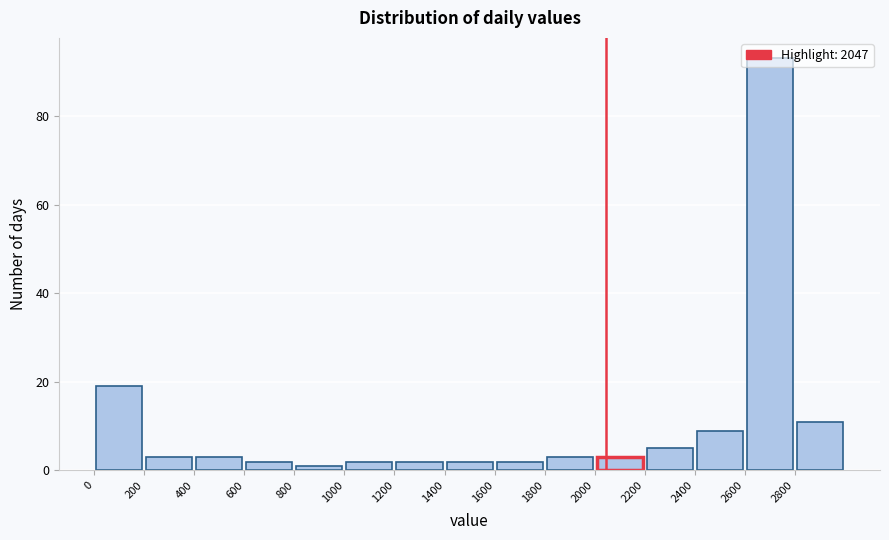

Reading left to right, list every bar in this chart as the range it spans on the x-axis followed by its height. The values are not printed on the chart, so give them approximately, as read against the axis.

0 to 200: 20
200 to 400: 4
400 to 600: 4
600 to 800: 2
800 to 1000: under 2
1000 to 1200: 2
1200 to 1400: 2
1400 to 1600: 2
1600 to 1800: 2
1800 to 2000: 4
2000 to 2200: 4
2200 to 2400: 6
2400 to 2600: 10
2600 to 2800: 94
2800 to 3000: 12